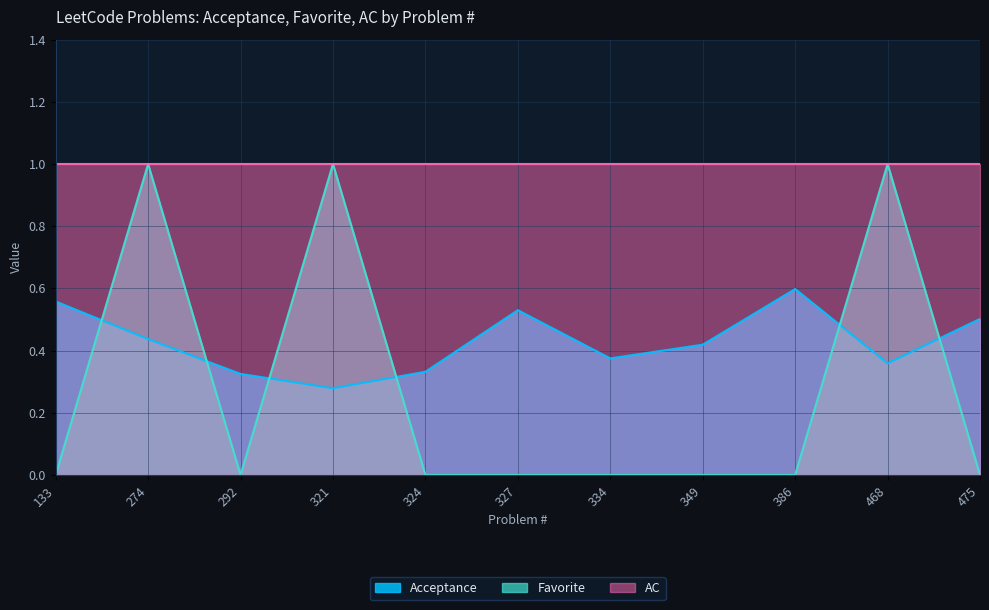

How many positive values does the Favorite series have?

3